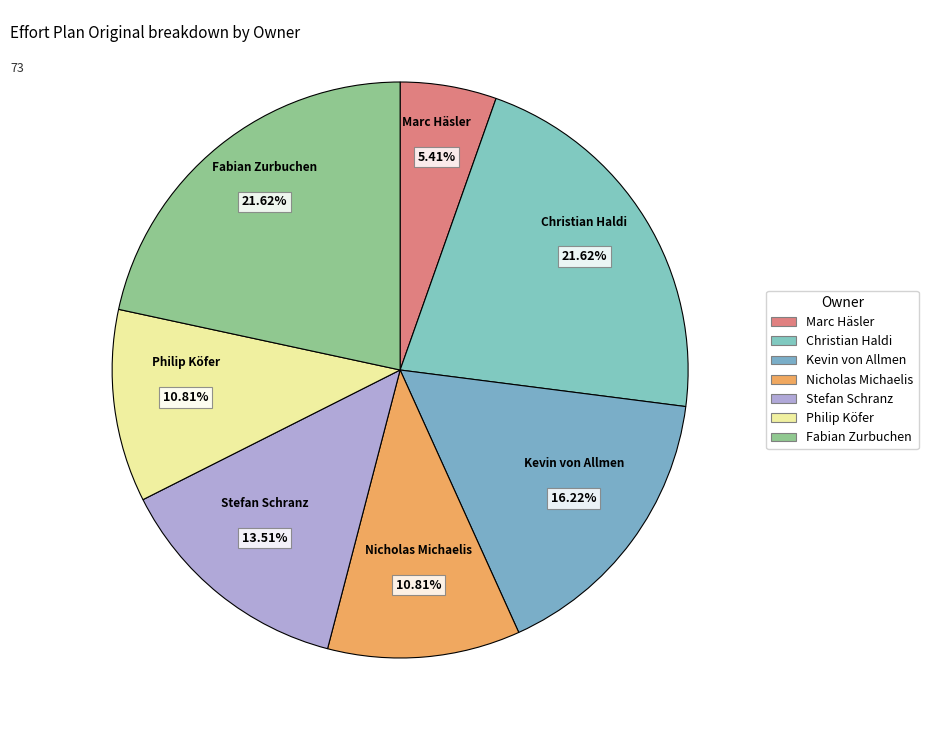

How many slices are in this pie chart?

7